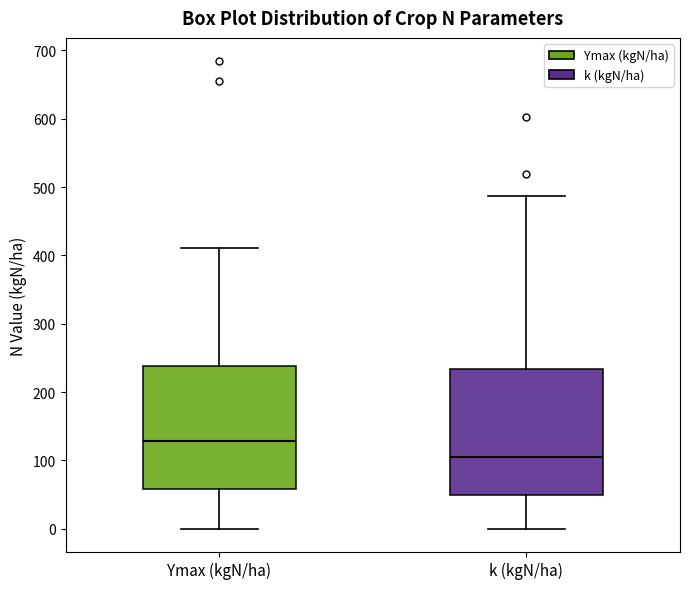

Which box's median line is the highest?

Ymax (kgN/ha)